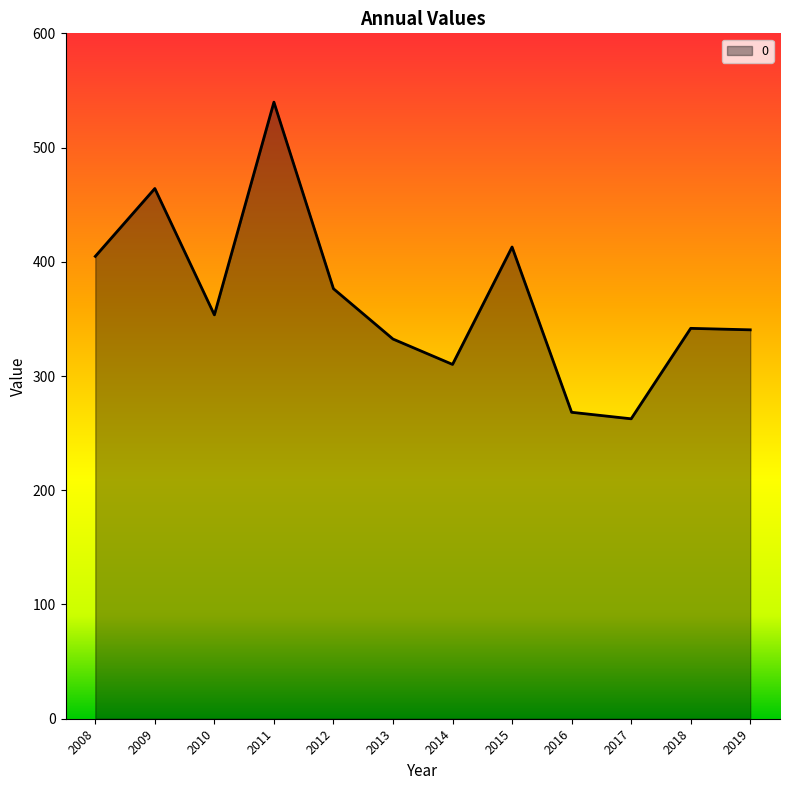

What is the maximum value shown in the chart?

539.8